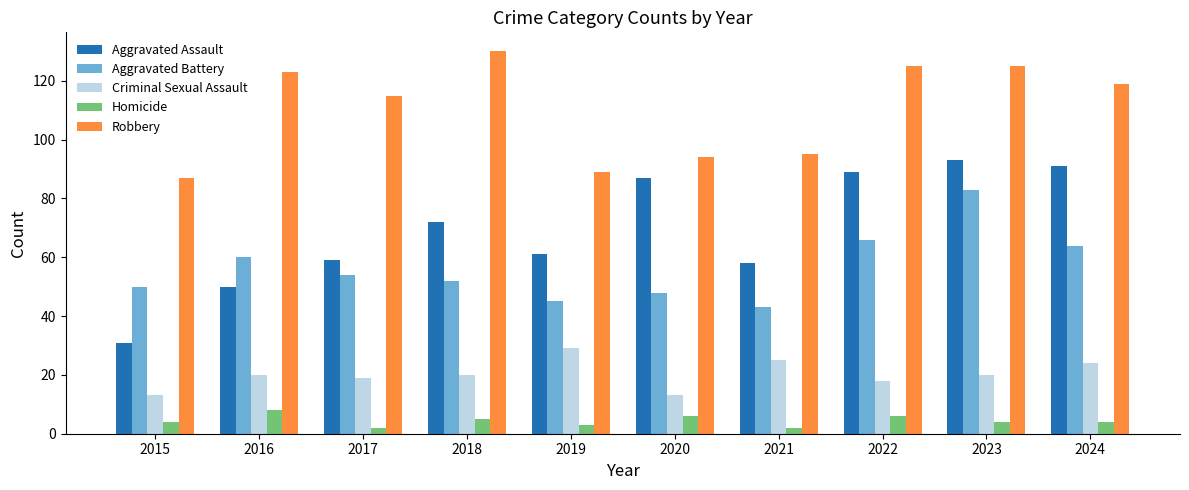

Is it true that Robbery equals 94 at 2020?

True